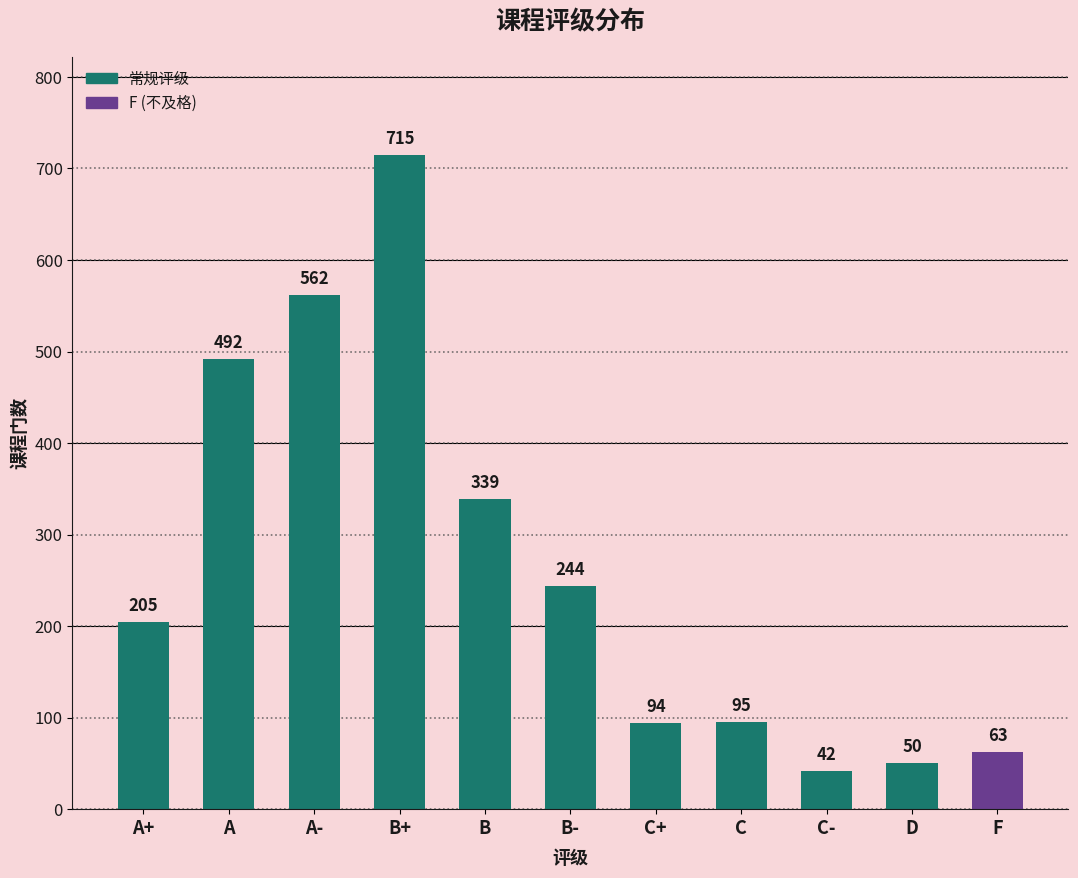

List the labels in order of value, smallest first.

C-, D, F, C+, C, A+, B-, B, A, A-, B+